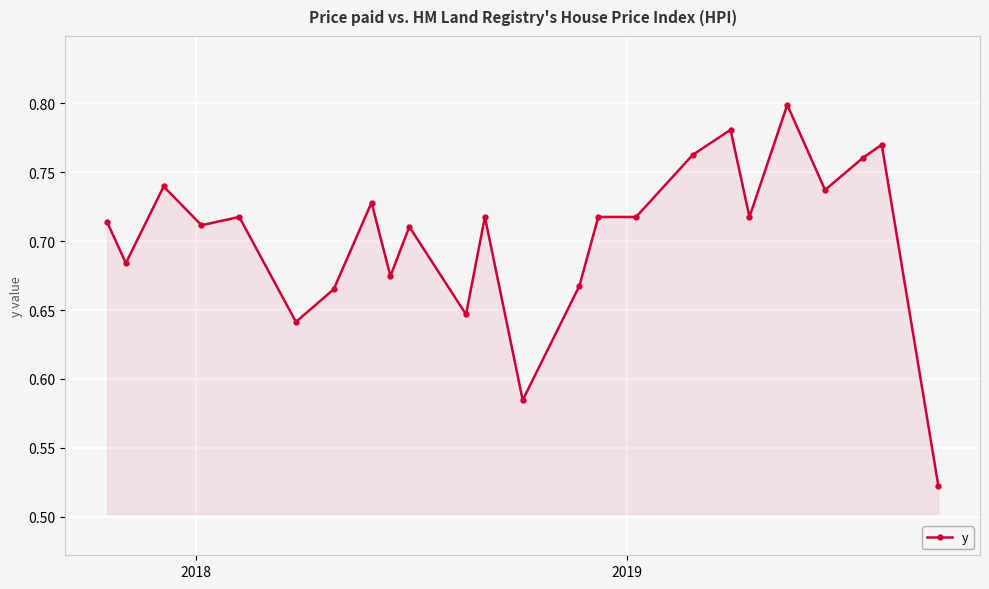

True or false: there are more than 0 points higher than both neighbors.

True